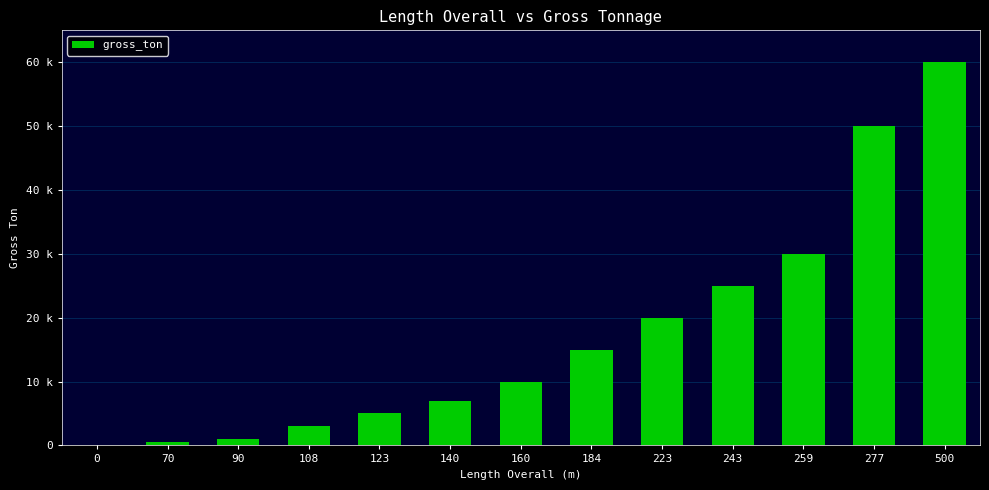

Are the bars horizontal?

No